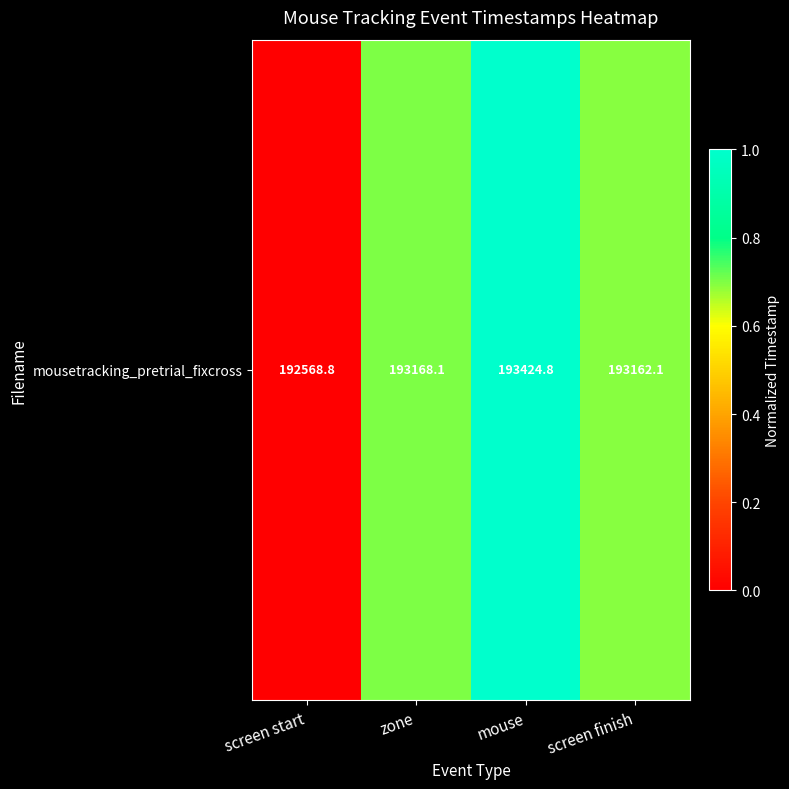

What is the sum of the values at screen finish and screen start?

0.7